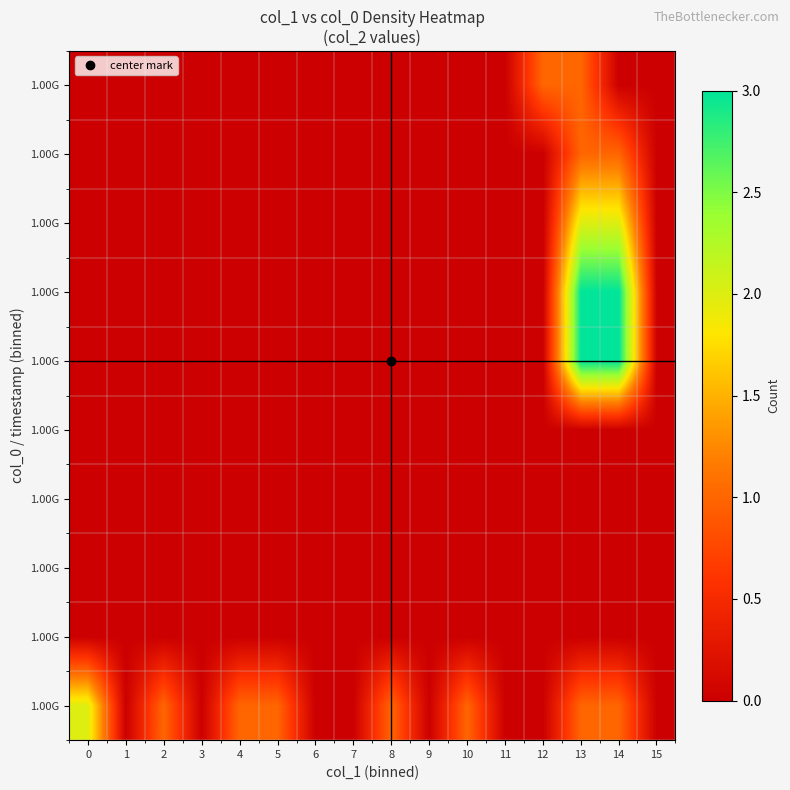

What is the spread (max minus min) of values at 5?

1